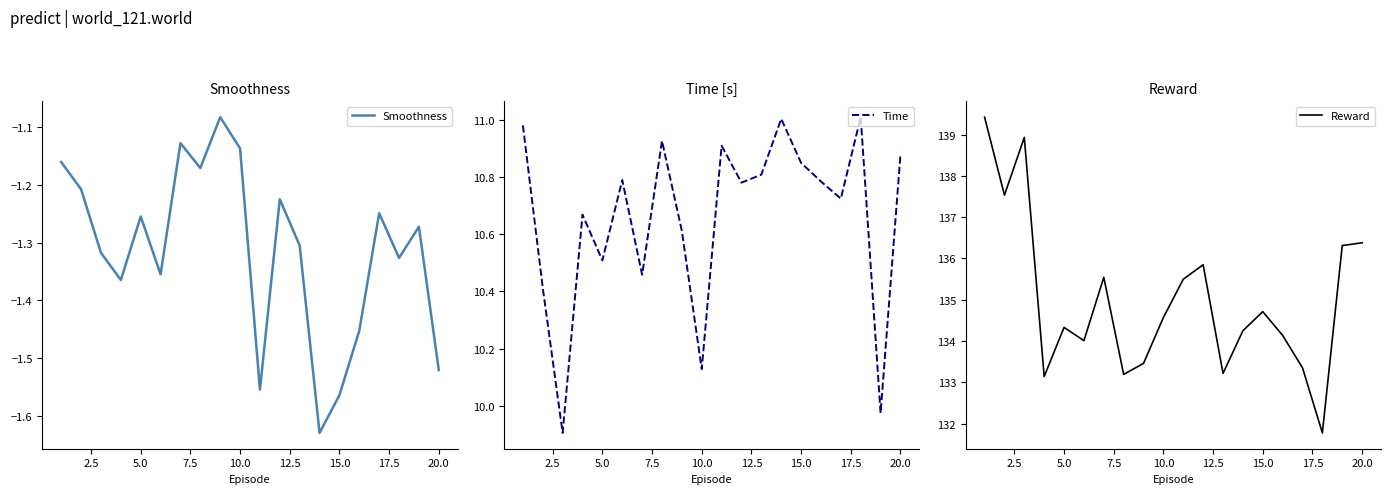

True or false: Smoothness and Time cross at least once.

False